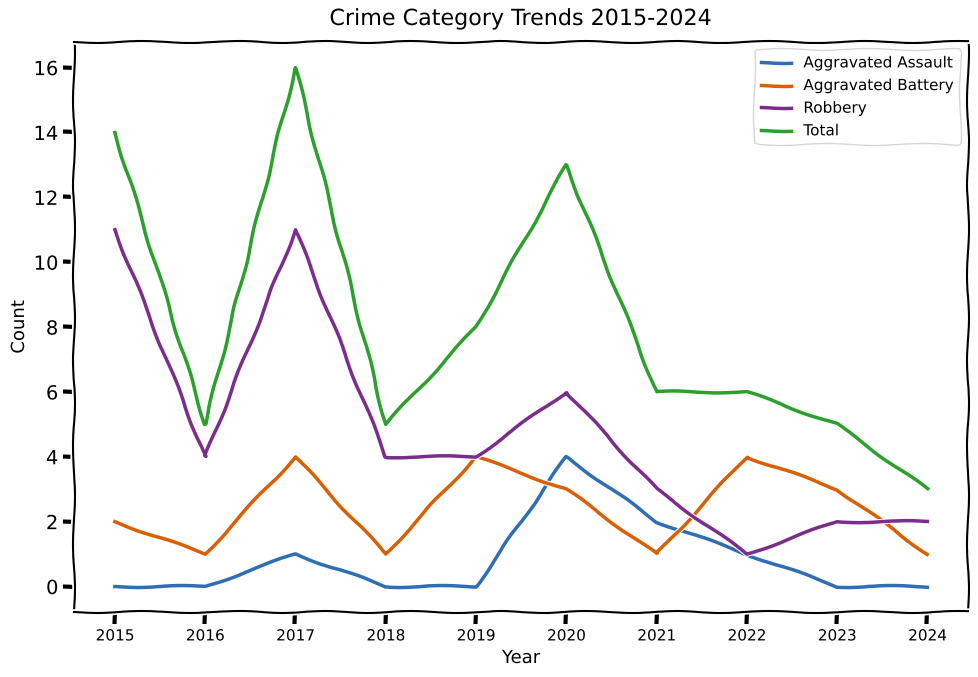

Which series has the largest range (max minus min)?

Total